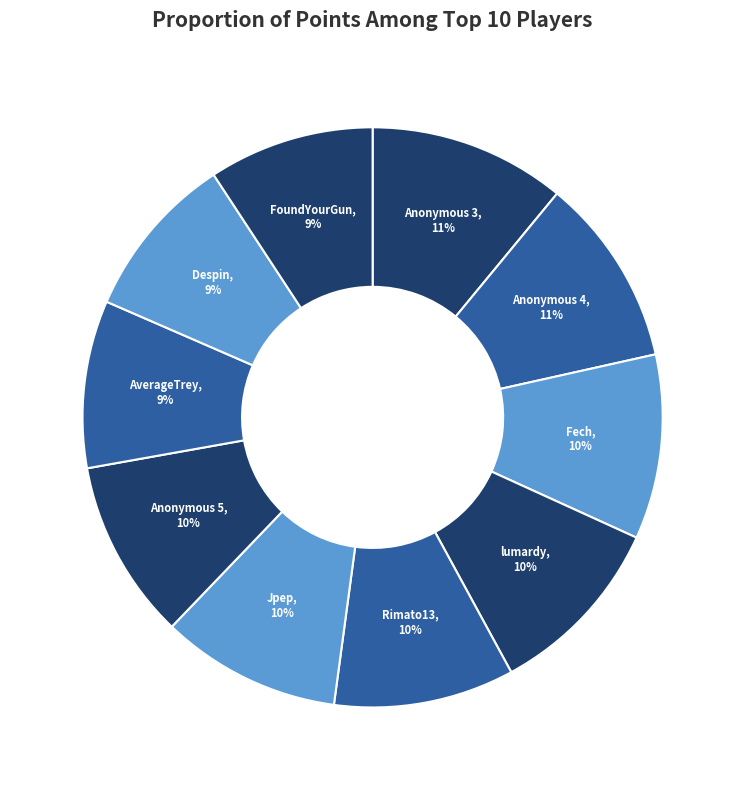

How many slices are in this pie chart?

10